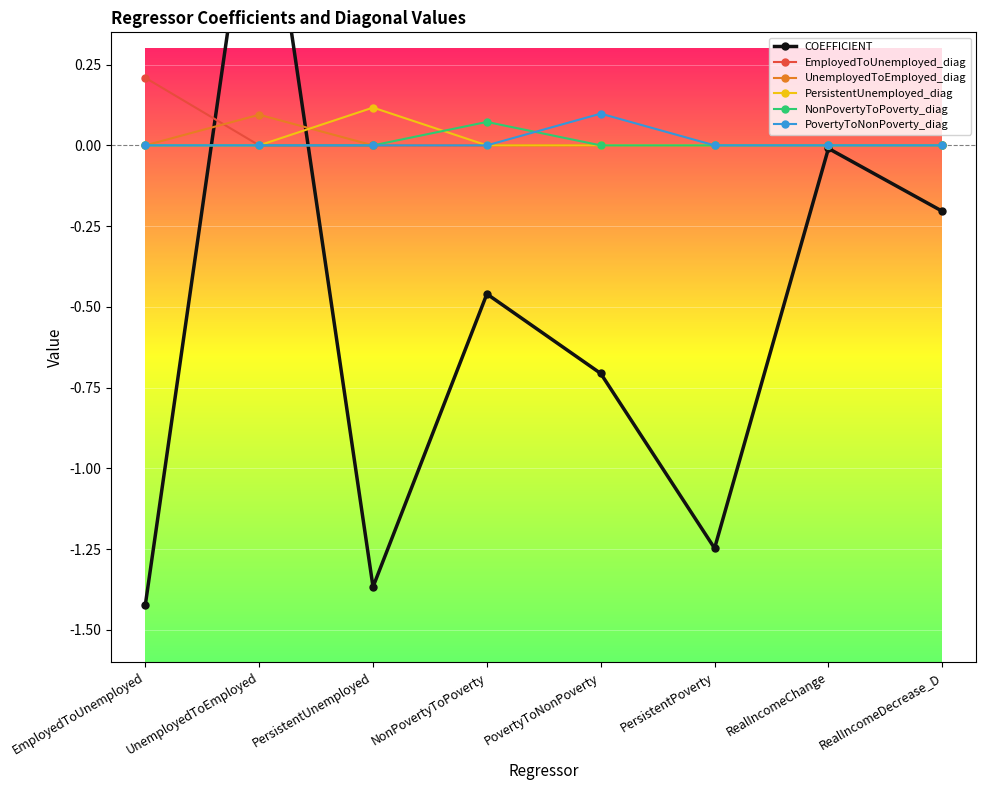

What are all the series names shown in the legend?

COEFFICIENT, EmployedToUnemployed_diag, UnemployedToEmployed_diag, PersistentUnemployed_diag, NonPovertyToPoverty_diag, PovertyToNonPoverty_diag